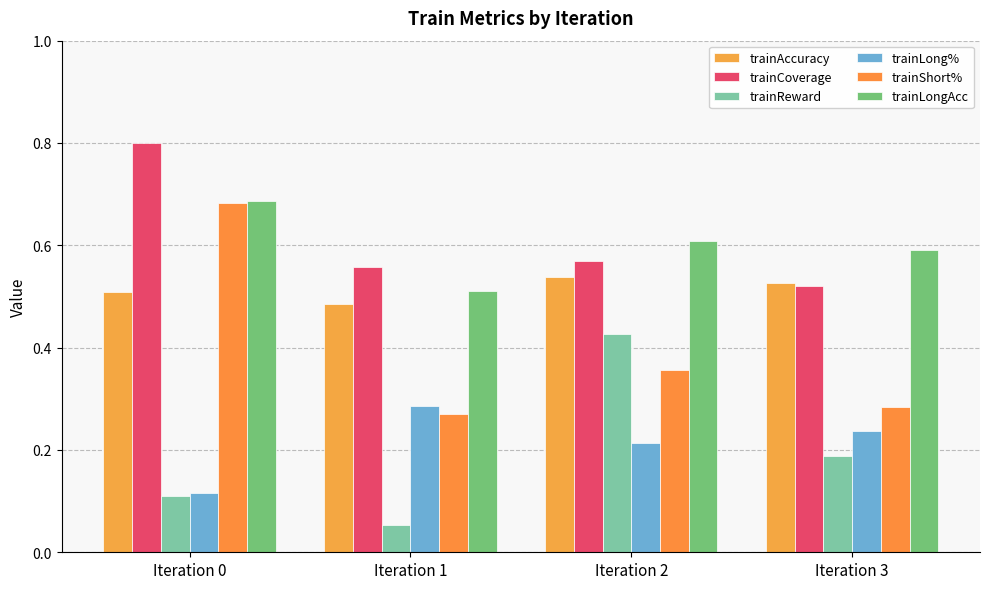

At which category is the sum across all series the highest?

Iteration 0